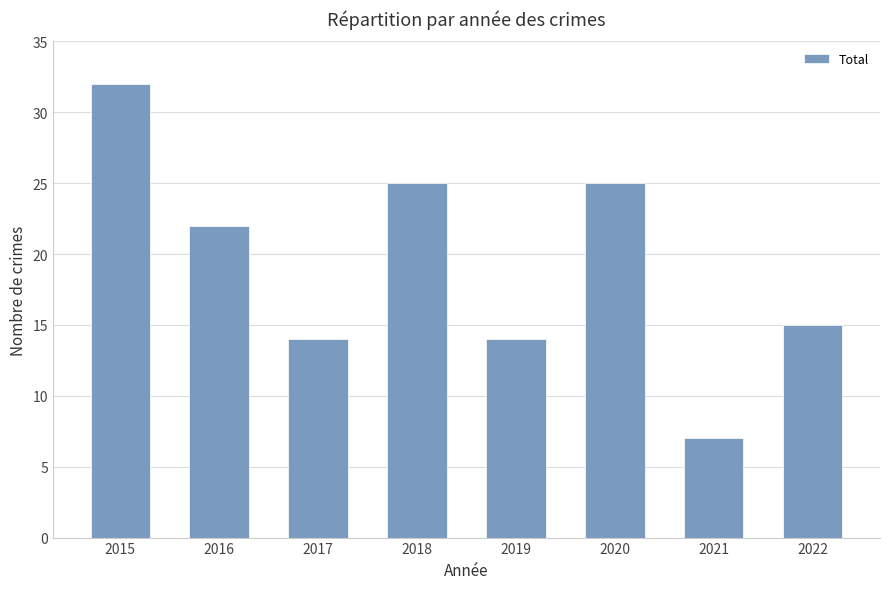

What is the maximum value shown in the chart?

32